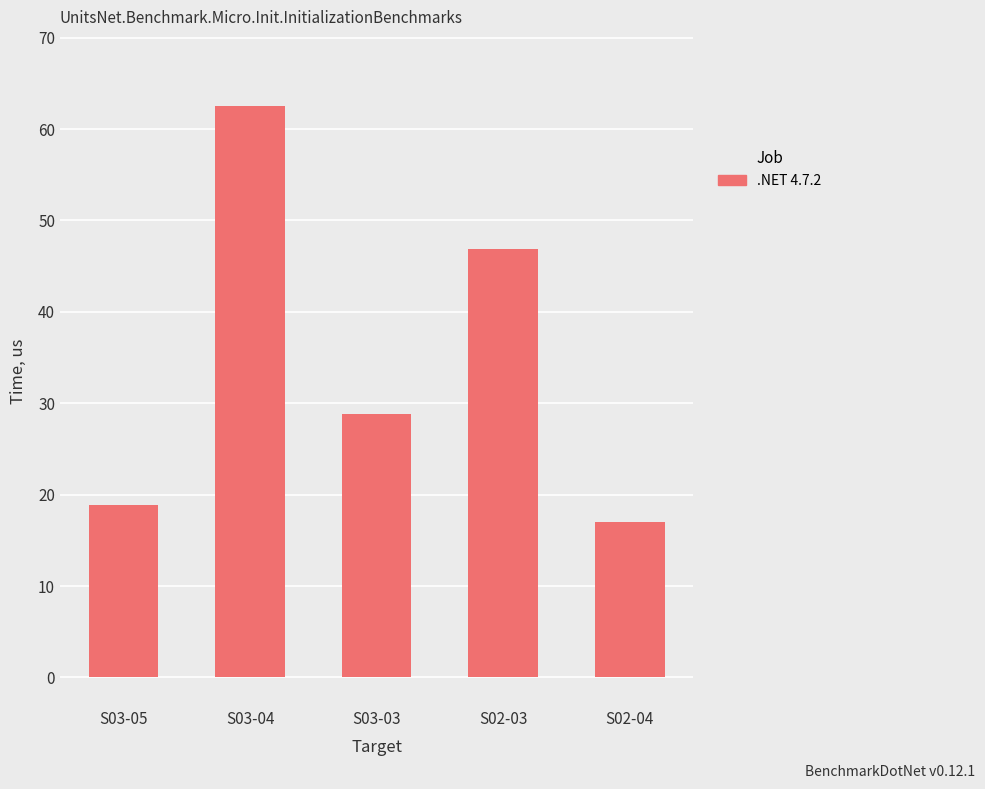

At which label is the value closest to 39?

S02-03